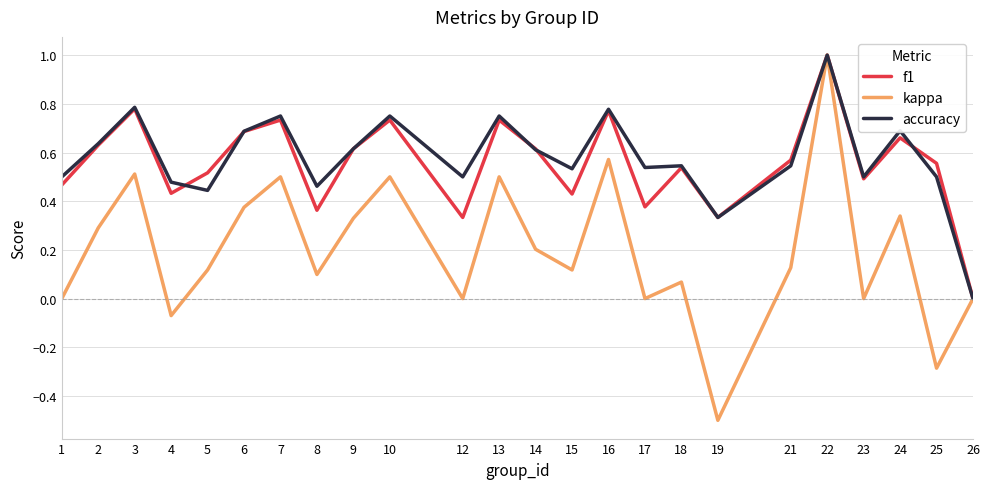

The value of accuracy at 21 is 0.2. True or false?

False